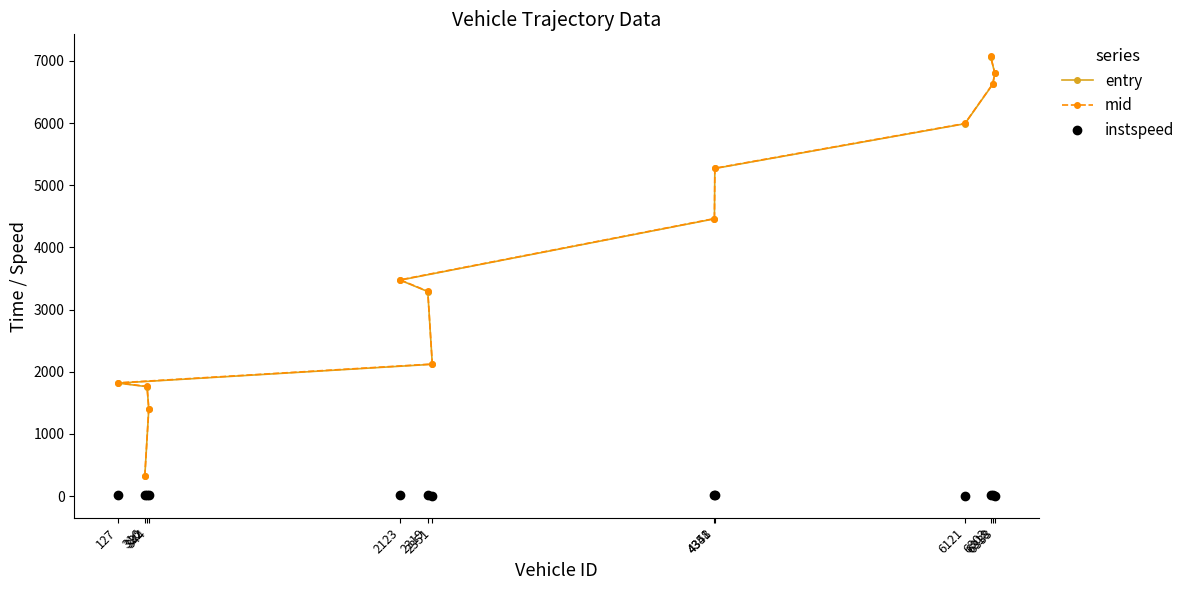

True or false: mid and entry intersect in this chart.

False